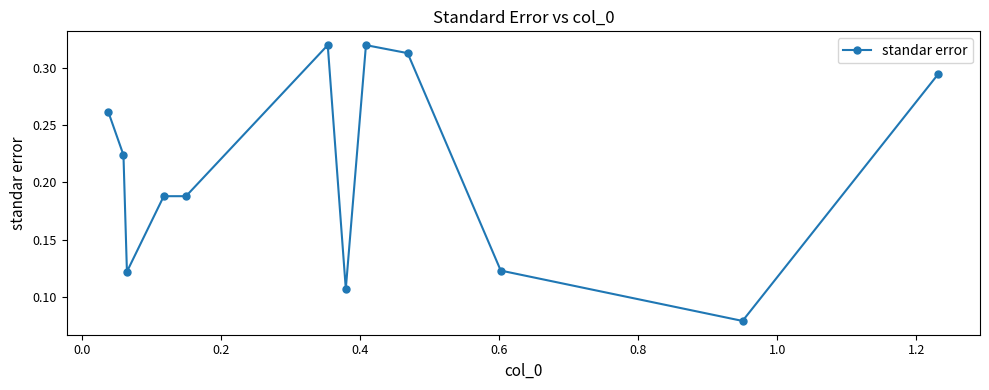

How many lines are shown in the chart?

1